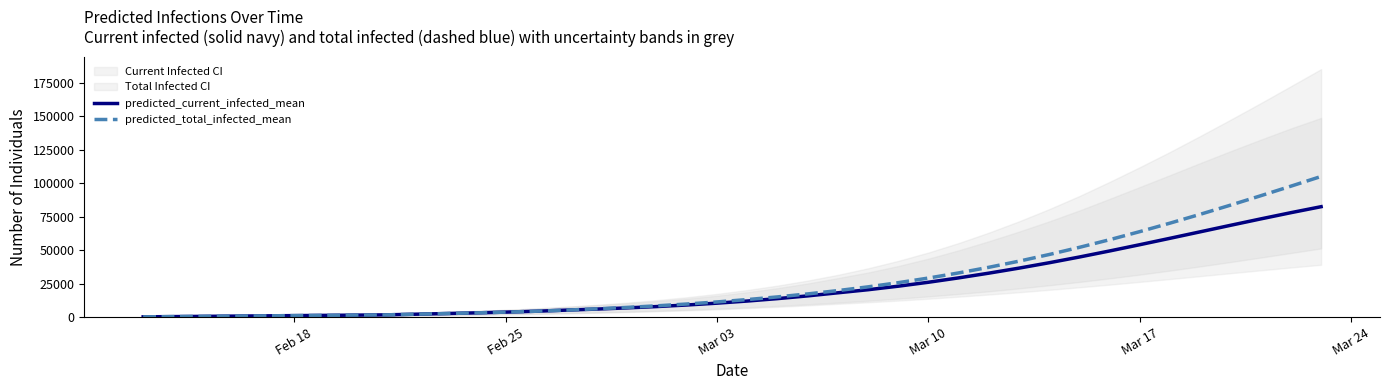

True or false: predicted_current_infected_mean has a value of 34232 at 37.

False